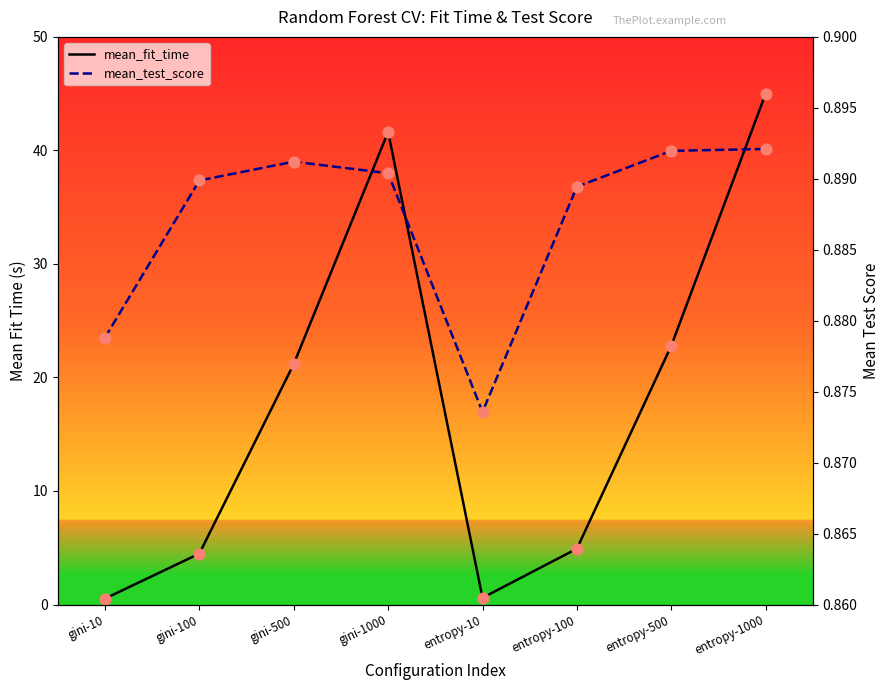

Which series reaches the maximum Y coordinate?

mean_fit_time